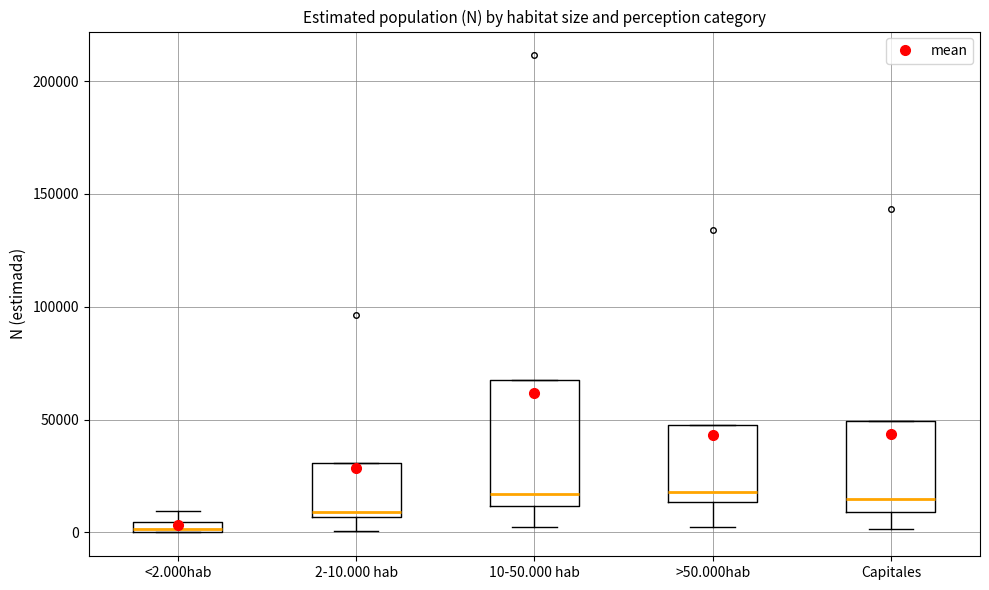

Which box's median line is the lowest?

<2.000hab